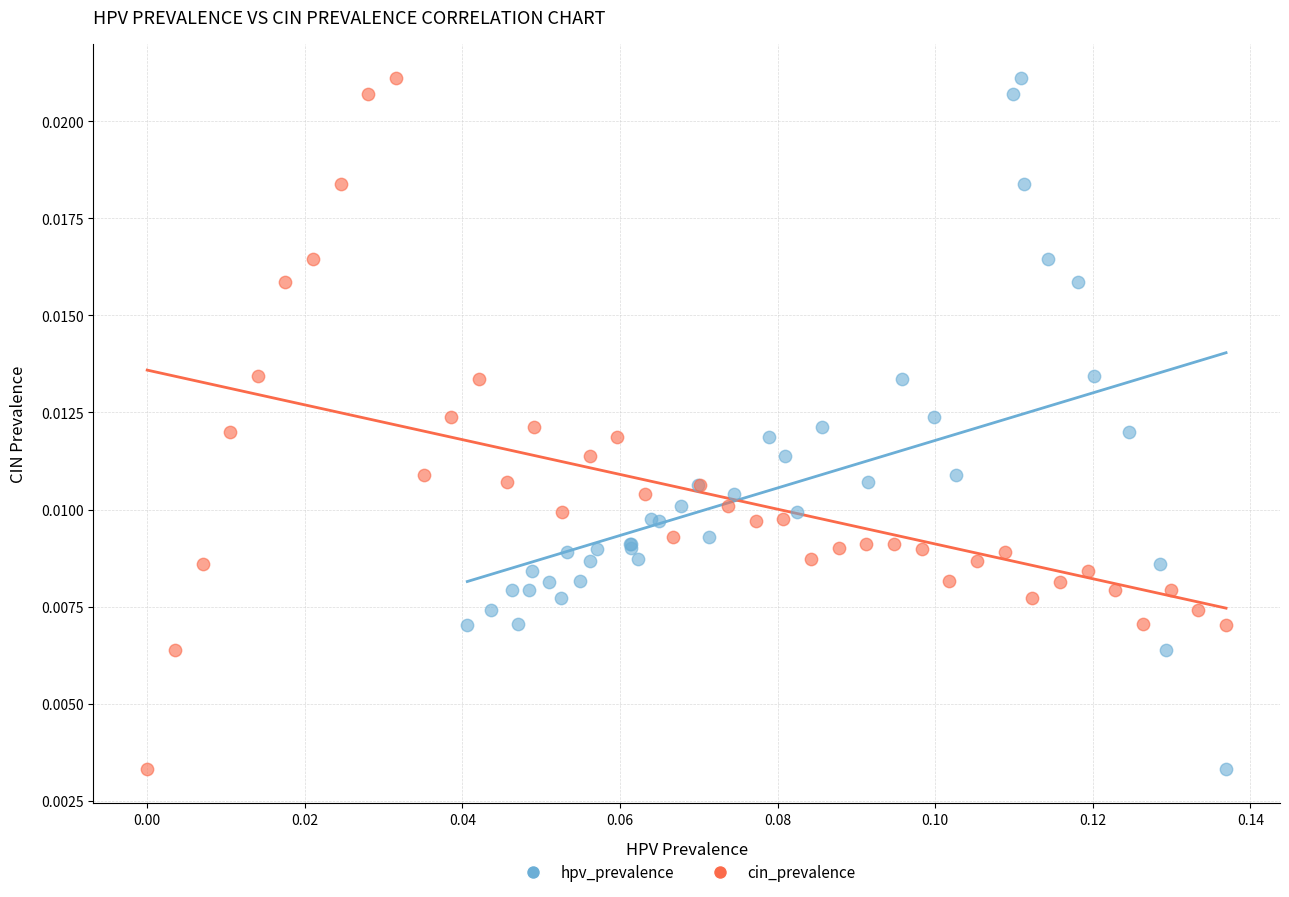

What are all the series names shown in the legend?

hpv_prevalence, cin_prevalence